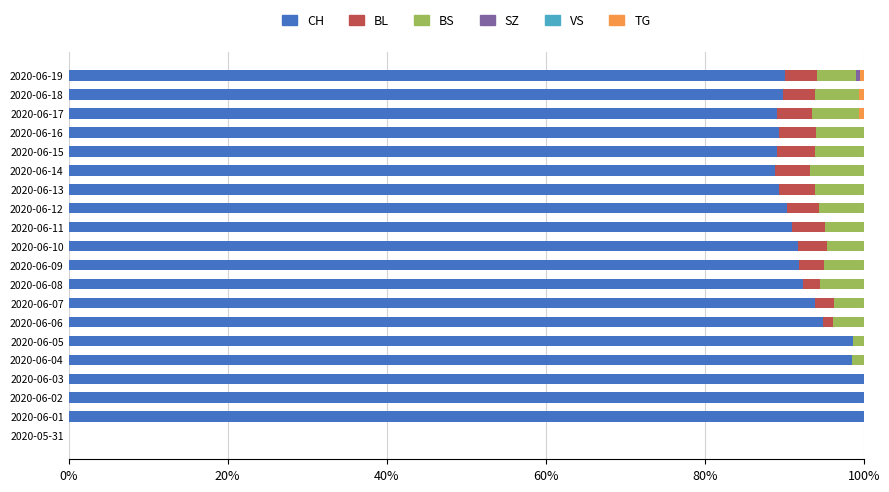

What is the total value across all series at 2020-06-07?

100.0